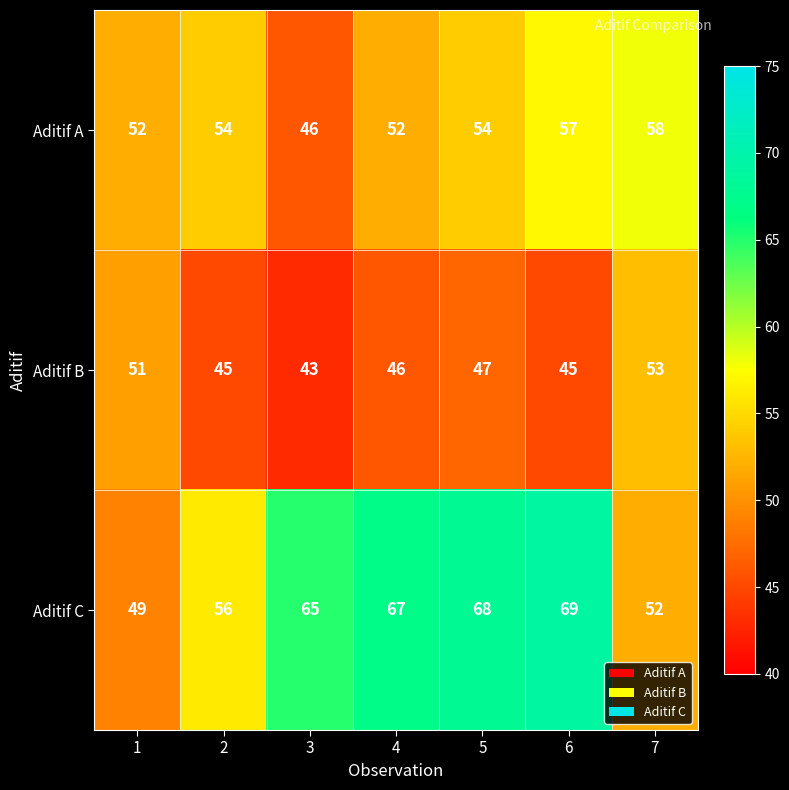

What is the maximum value shown in the chart?

69